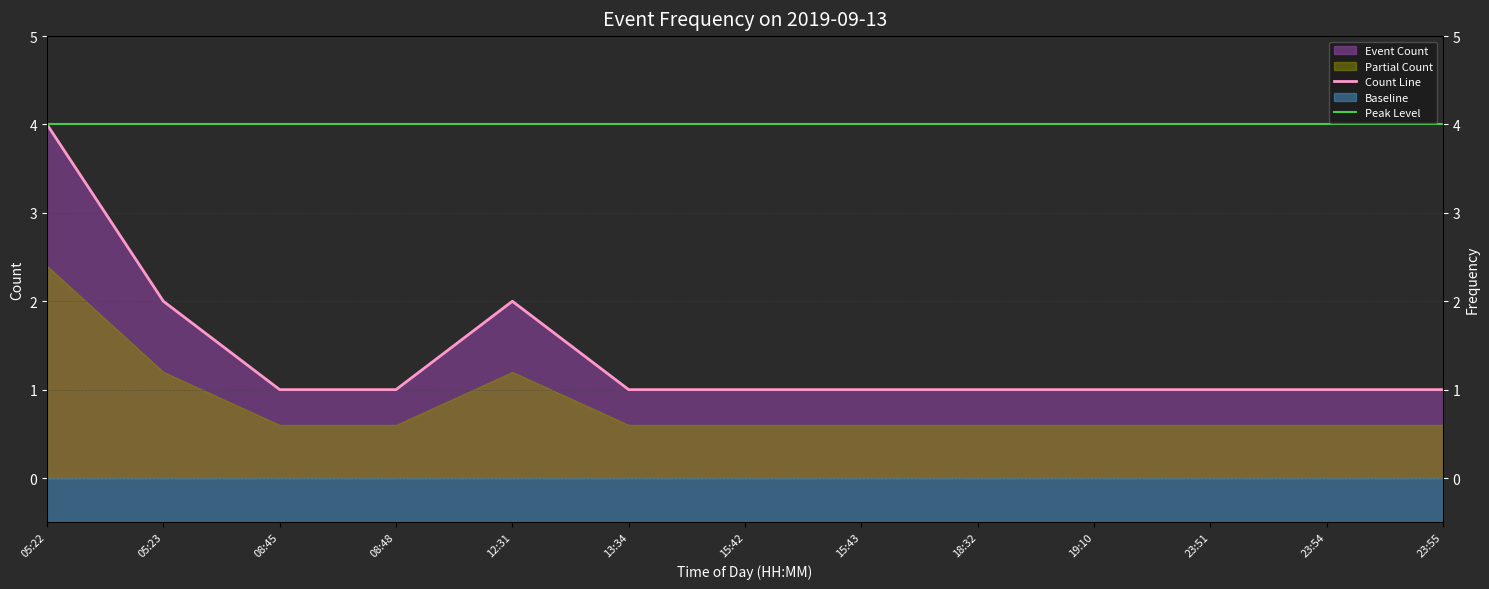

List the labels in order of value, largest first.

05:22, 05:23, 12:31, 08:45, 08:48, 13:34, 15:42, 15:43, 18:32, 19:10, 23:51, 23:54, 23:55